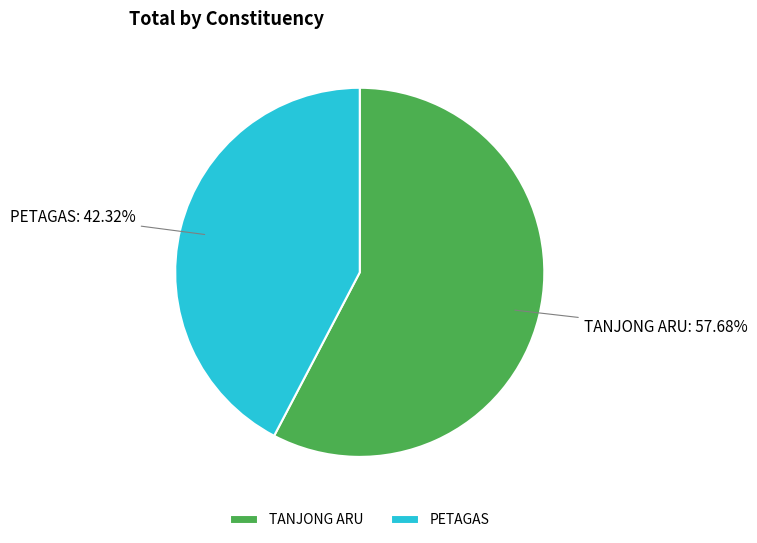

What is the ratio of the value at PETAGAS to the value at TANJONG ARU?

0.7